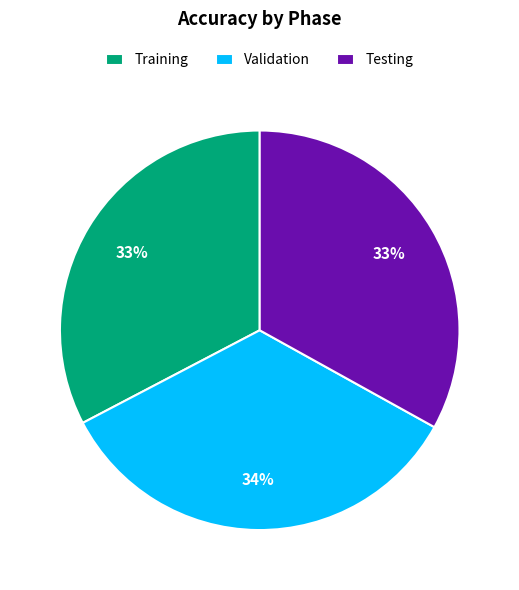

Combined, do Validation and Testing account for over 50%?

Yes